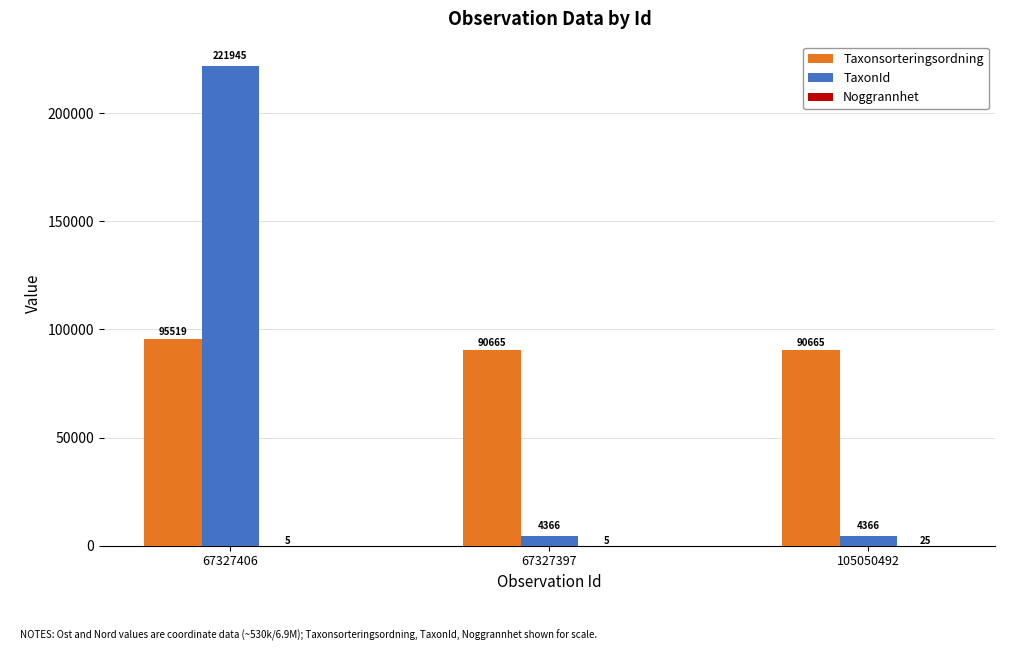

At which label does Taxonsorteringsordning reach its peak?

67327406